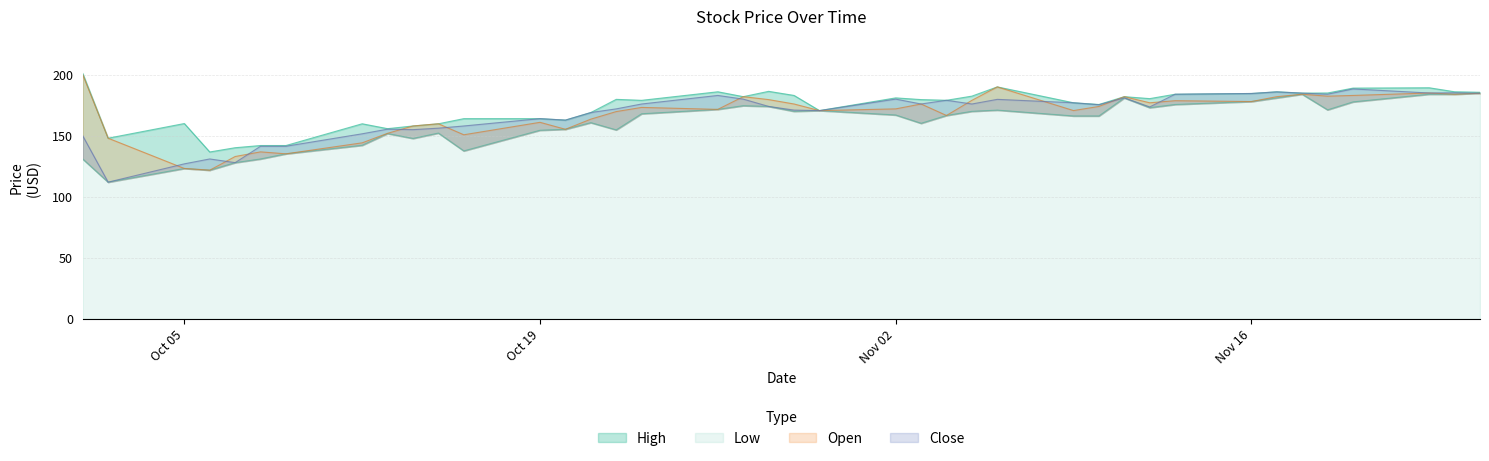

Is the value of Close at 2020-11-17 greater than the value of High at 2020-11-05?

Yes